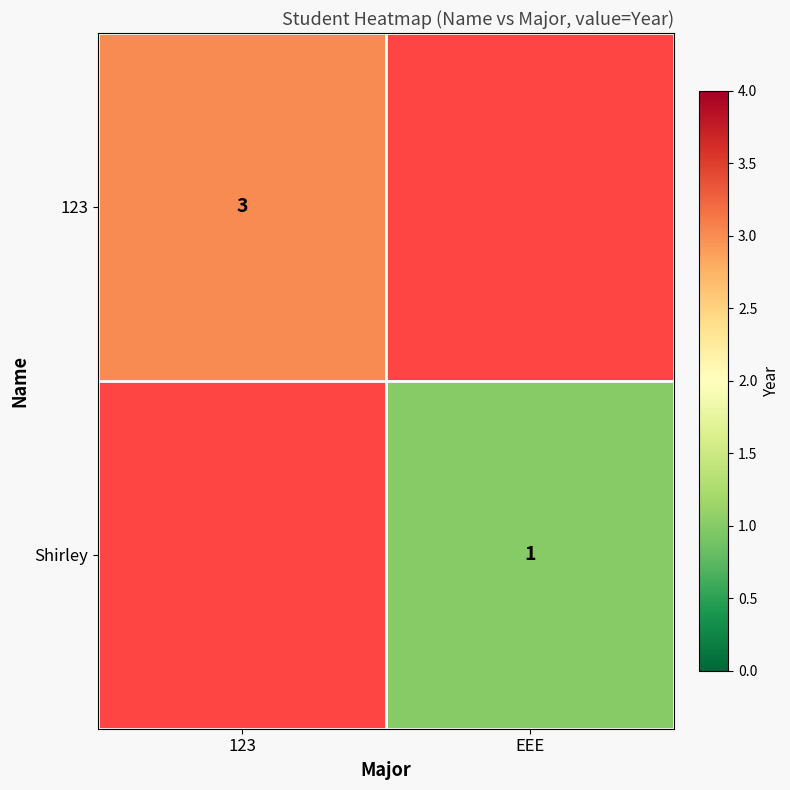

Is it true that Shirley equals 1 at EEE?

True